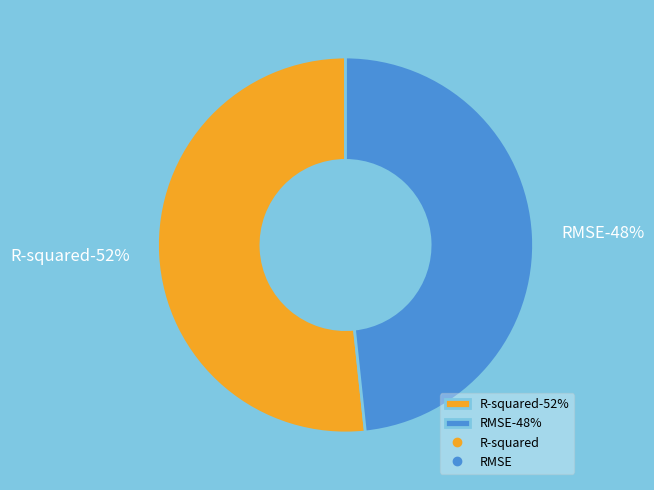

Which category has the biggest portion of the pie?

R-squared